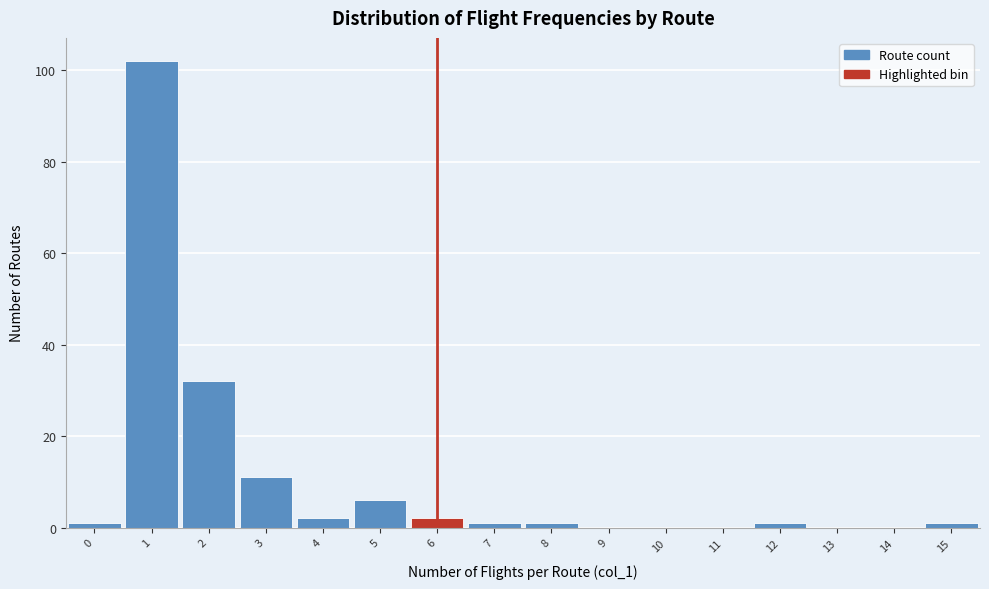

Reading left to right, extract all data points from this chart.

0=1	1=102	2=32	3=11	4=2	5=6	6=2	7=1	8=1	9=0	10=0	11=0	12=1	13=0	14=0	15=1